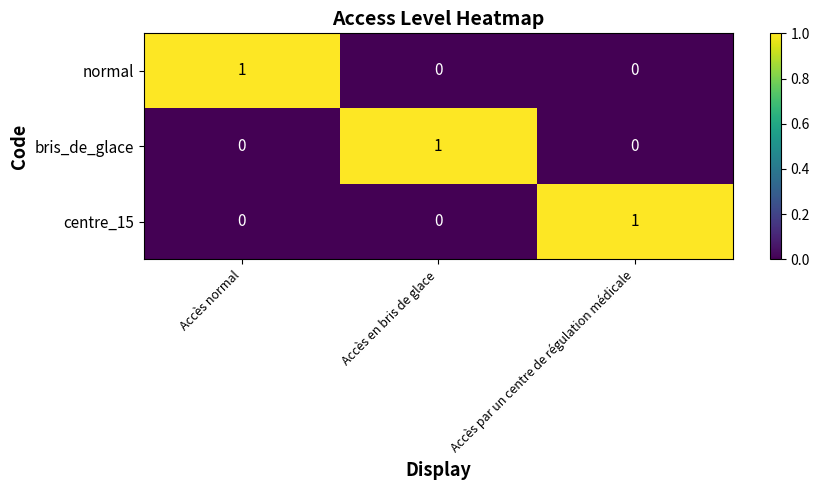

Is the value of centre_15 at Accès en bris de glace greater than the value of bris_de_glace at Accès en bris de glace?

No